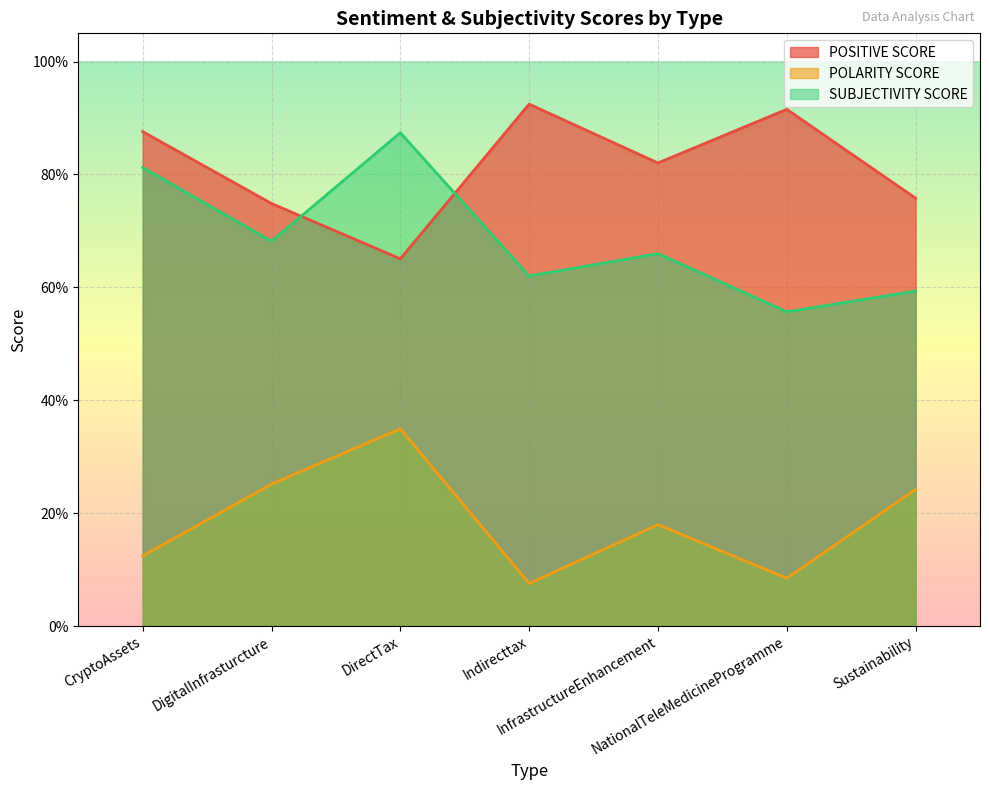

At CryptoAssets, list the series in order from smallest to largest.

POLARITY SCORE, SUBJECTIVITY SCORE, POSITIVE SCORE